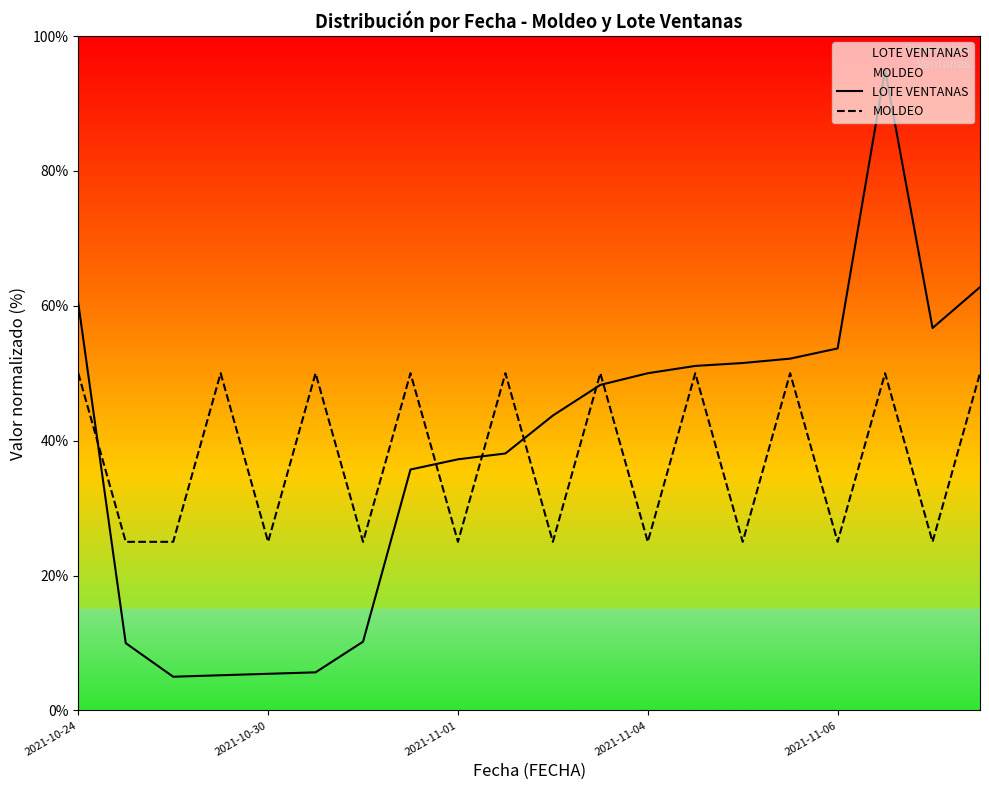

What is the value of the LOTE VENTANAS point at the 3rd from the left?

5.0